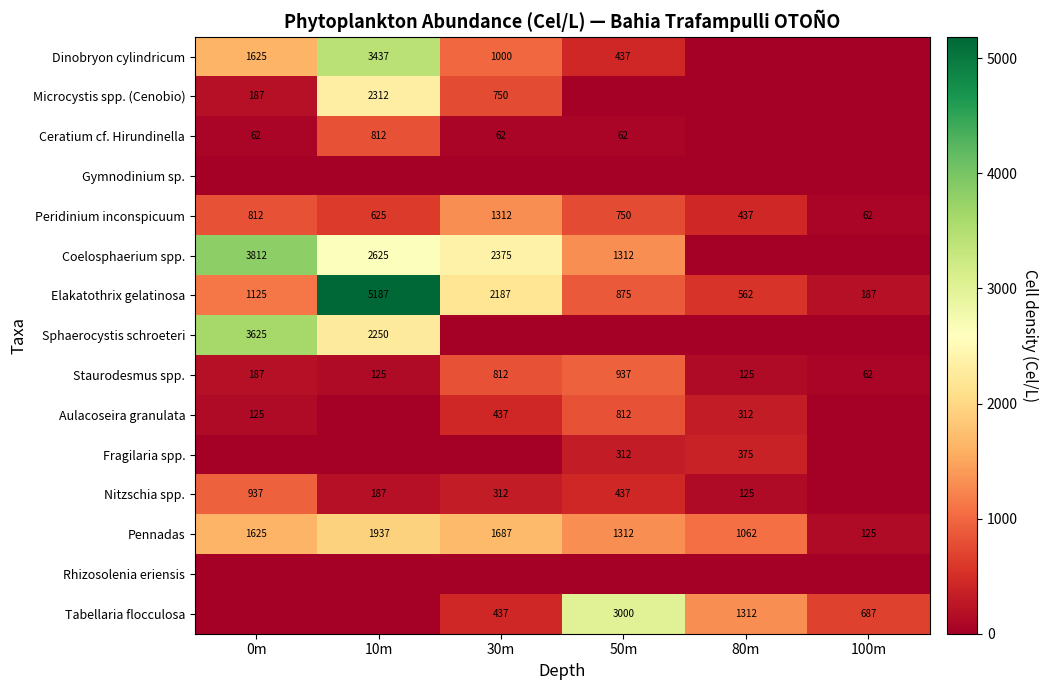

How many values in the Pennadas series are below 1625?

3